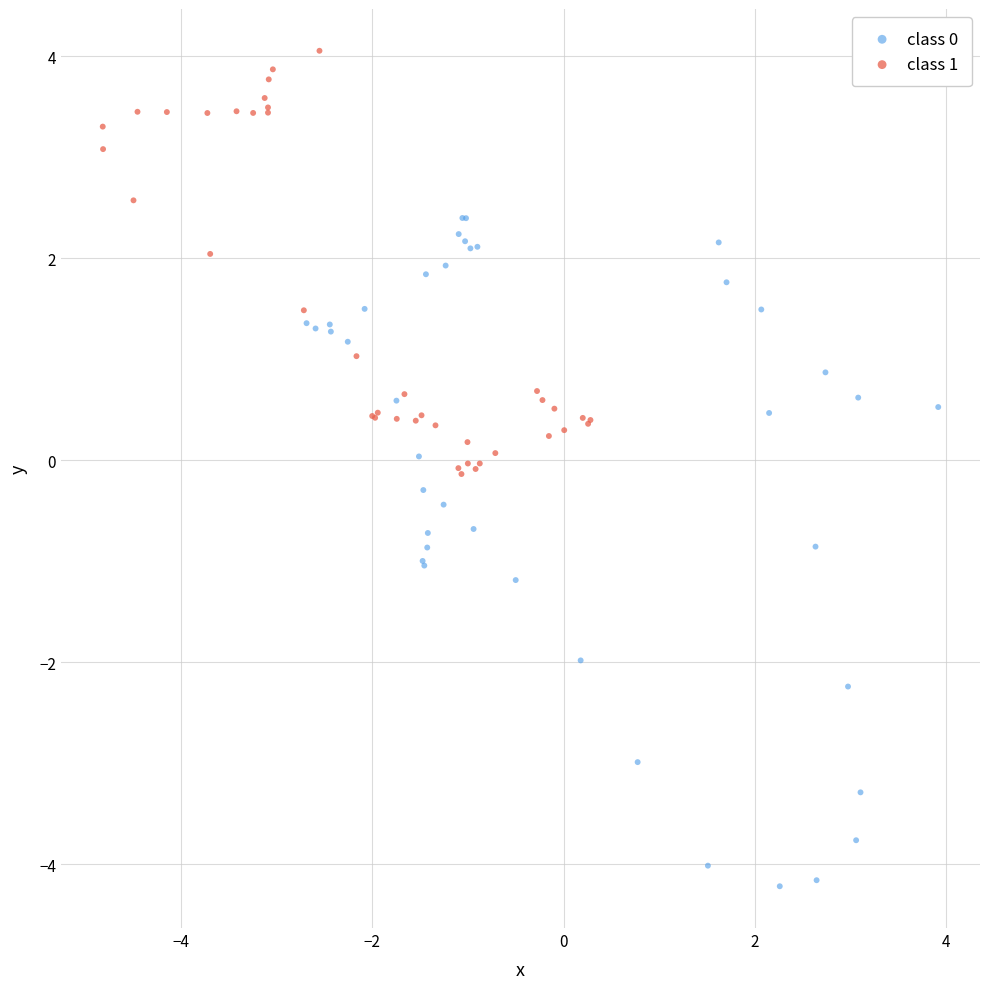

Which series contains the highest Y value?

class 1